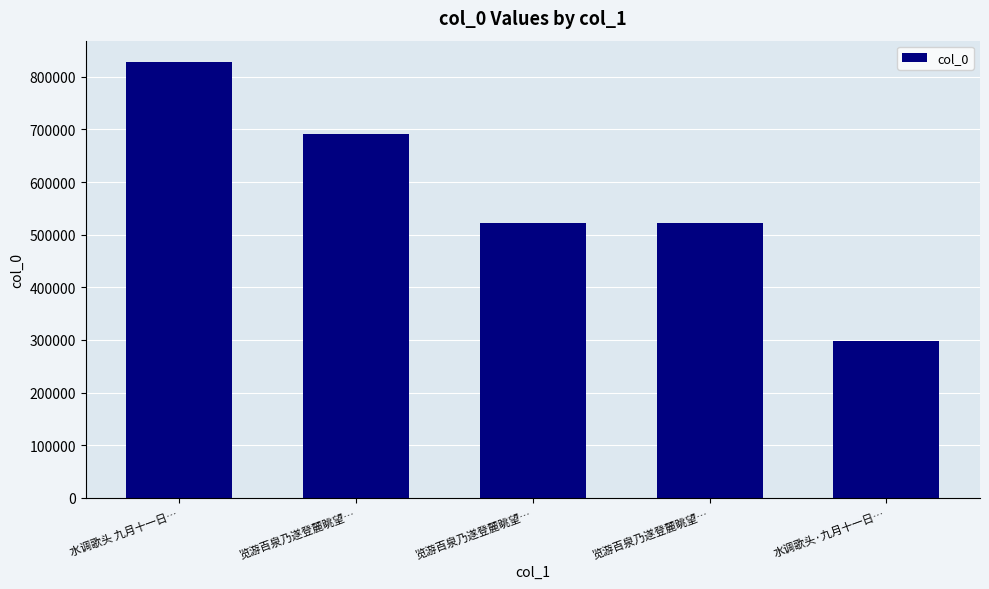

What is the difference between the maximum and minimum values?

529450